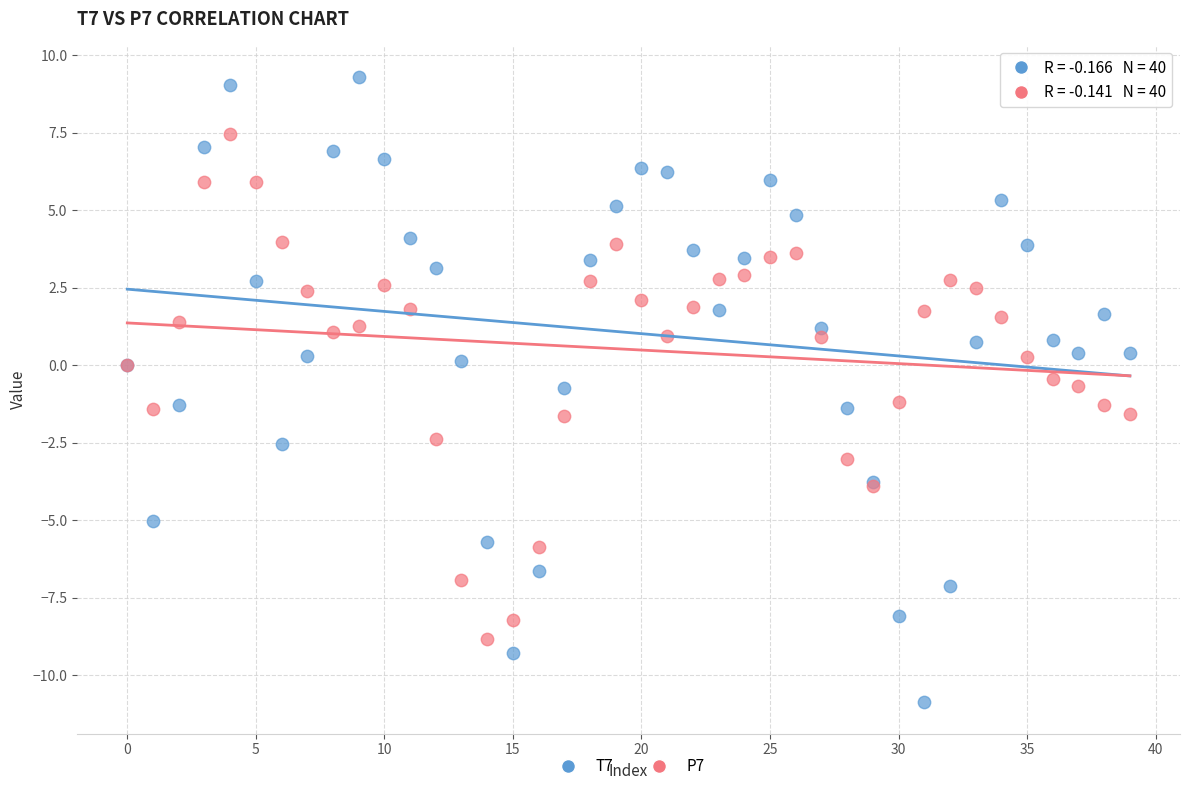

Which series contains the lowest Y value?

T7